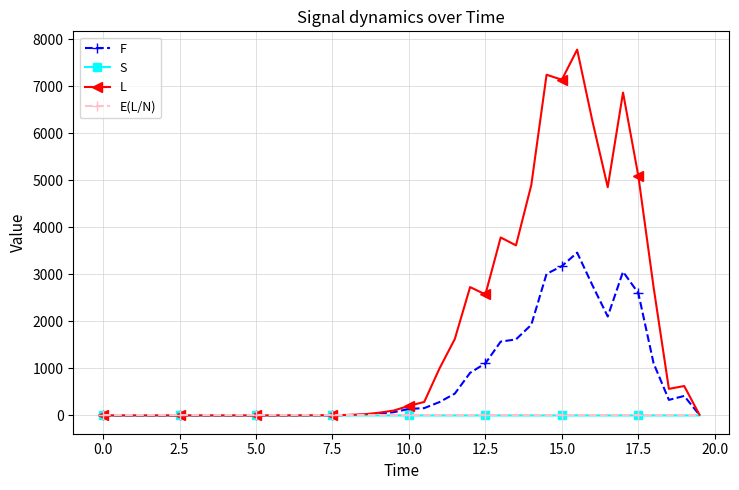

Count the number of categories in the chart.

40